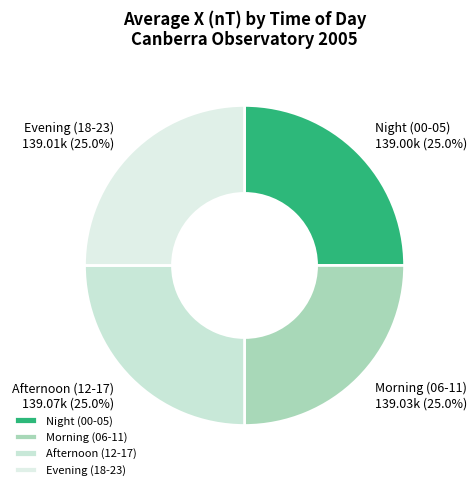

Approximately how many times larger is the value at Morning (06-11) compared to Afternoon (12-17)?

1.0